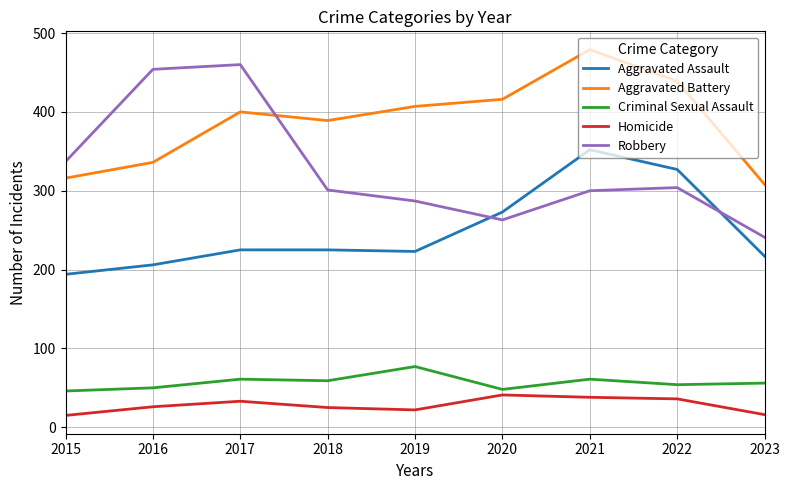

At which category is the sum across all series the highest?

2021